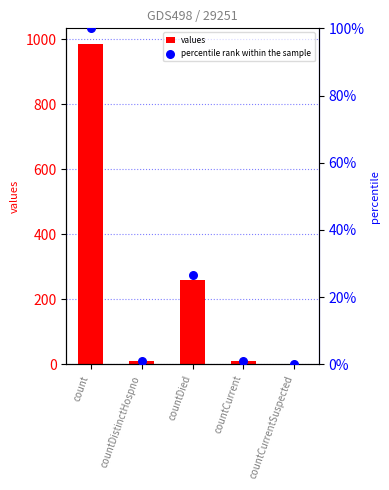

What are all the series names shown in the legend?

values, percentile rank within the sample